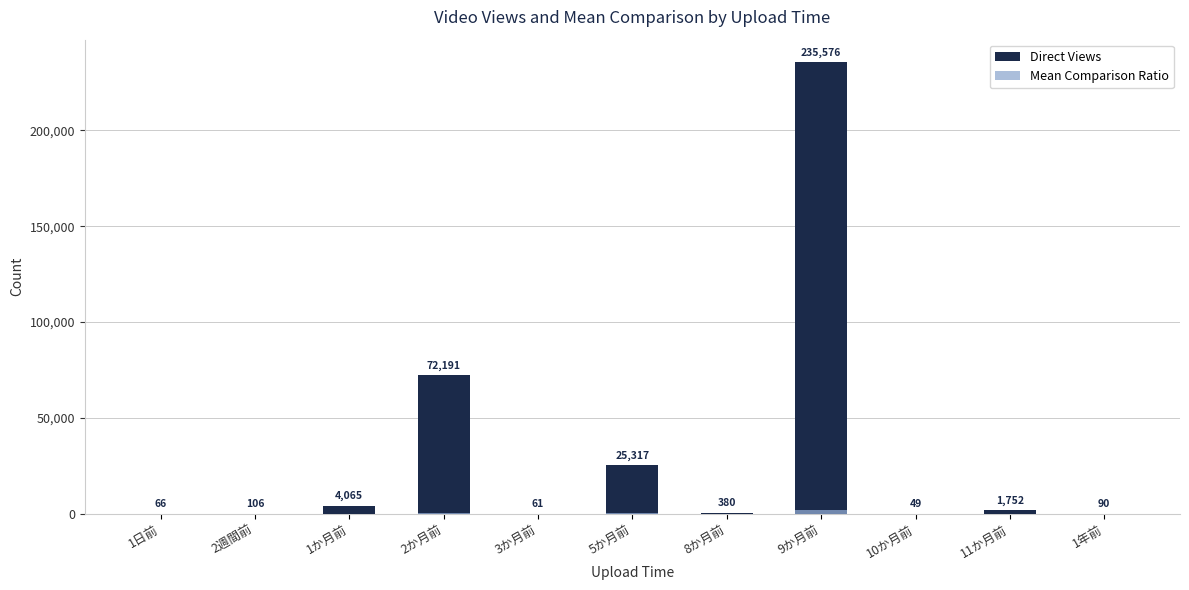

At 1か月前, list the series in order from smallest to largest.

mean_comparison, view